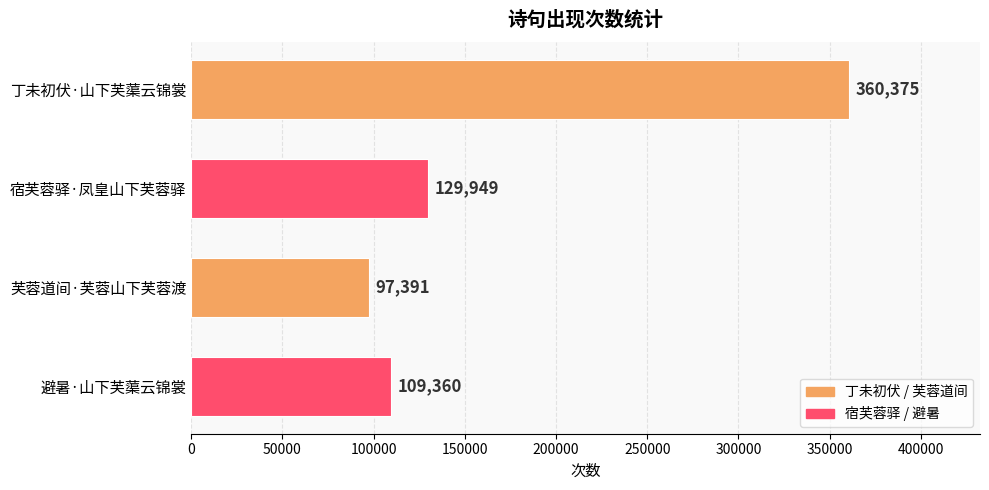

Rank the categories by value from highest to lowest.

丁未初伏·山下芙蕖云锦裳, 宿芙蓉驿·凤皇山下芙蓉驿, 避暑·山下芙蕖云锦裳, 芙蓉道间·芙蓉山下芙蓉渡